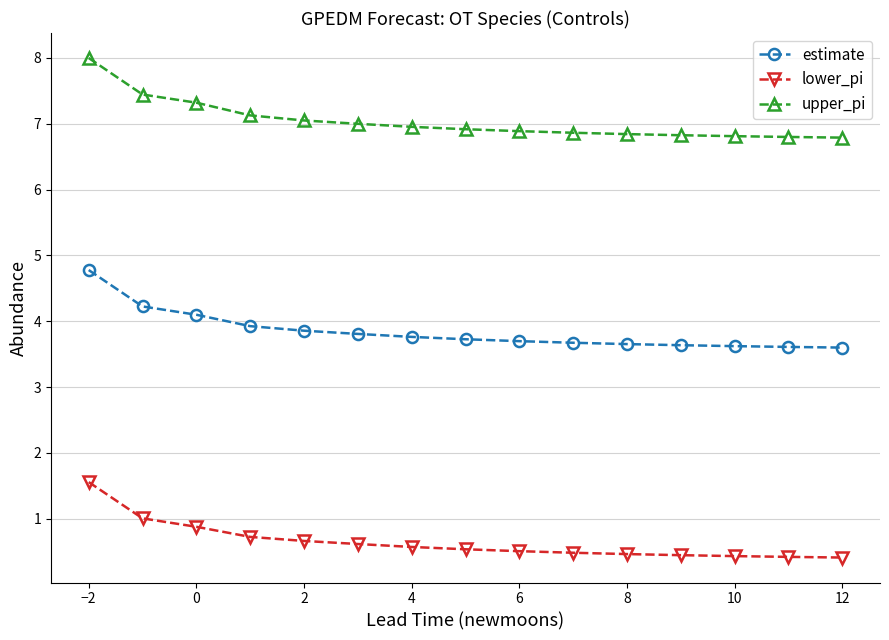

Which series has the widest spread of values?

upper_pi